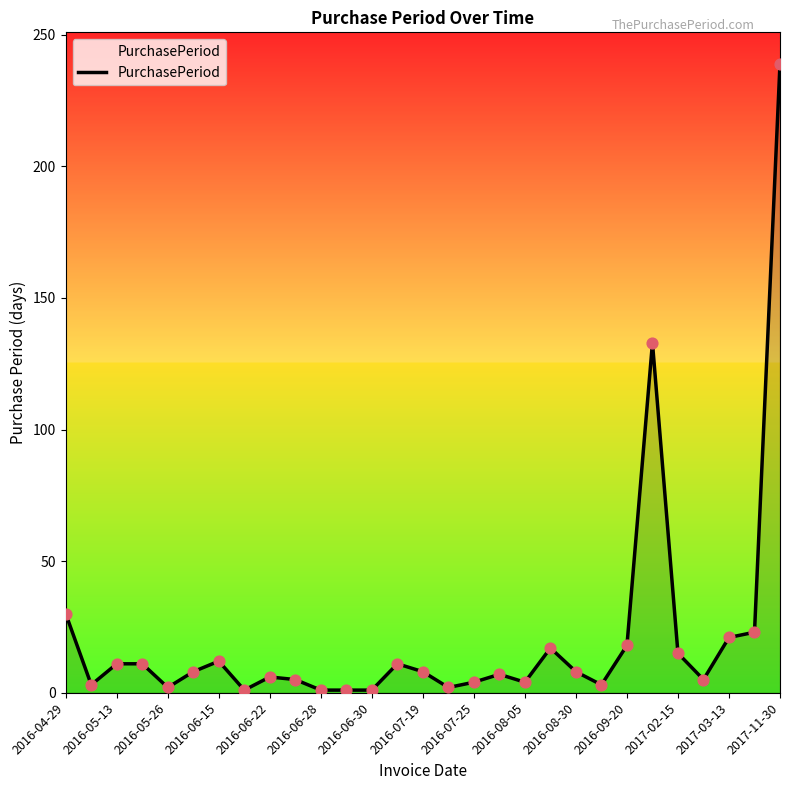

Is this an area chart (filled region under the line)?

Yes